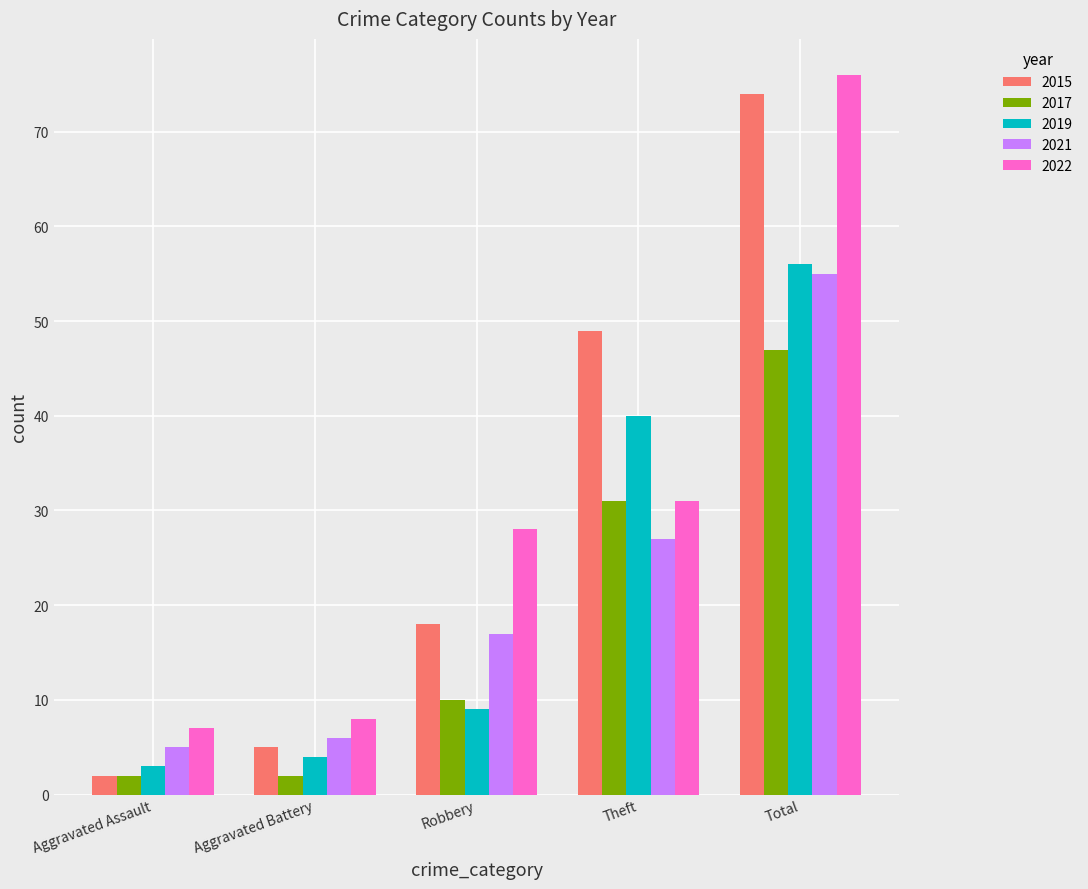

What position from the left is Robbery?

3